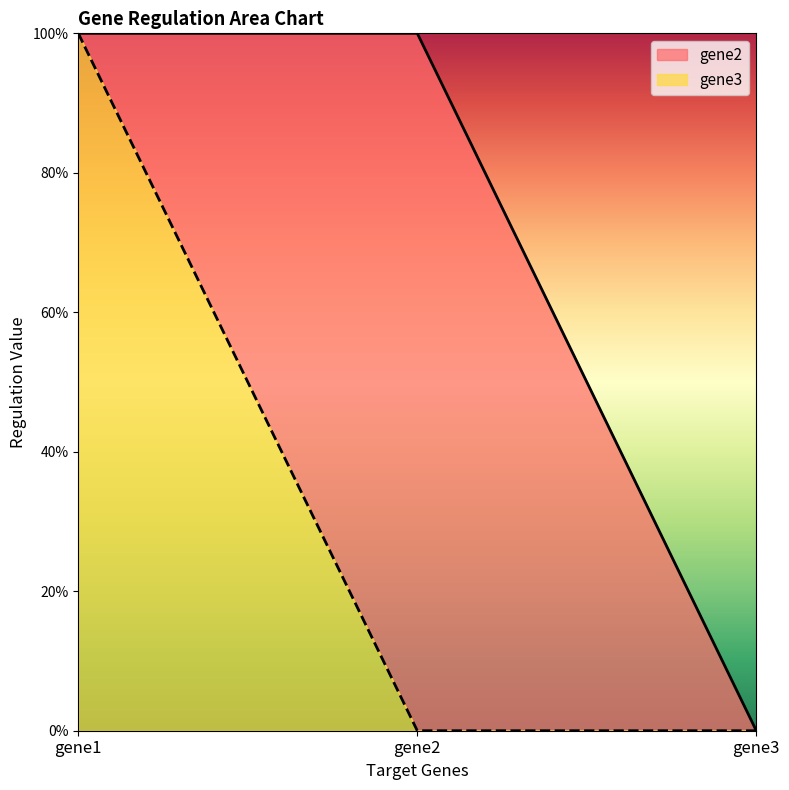

How many positive values does the gene2 series have?

2